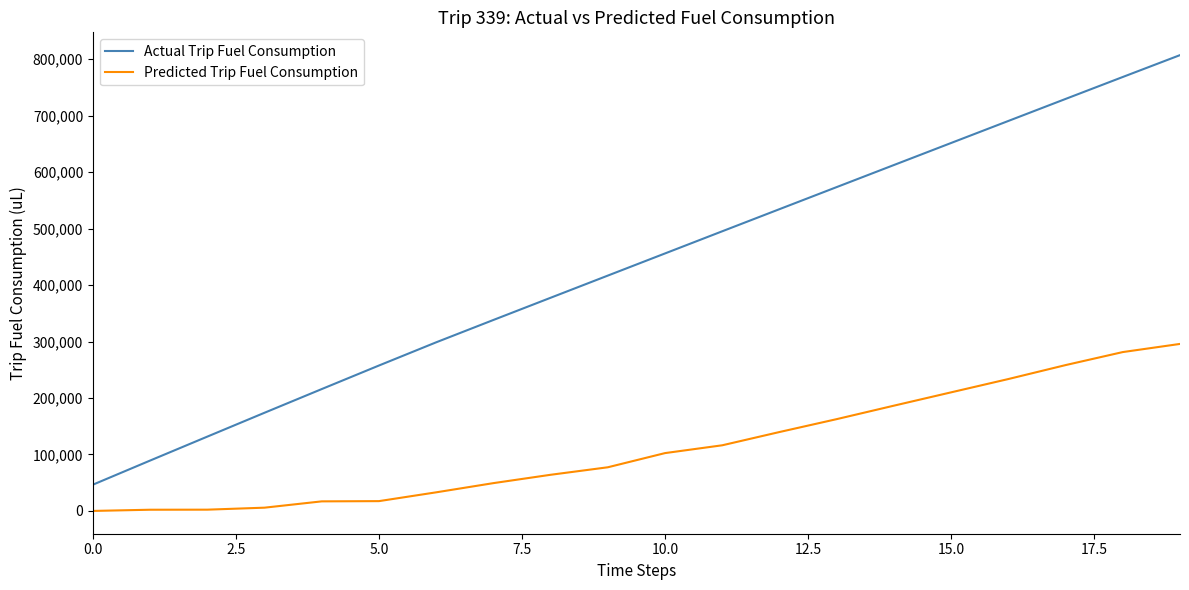

True or false: Predicted Trip Fuel Consumption and Actual Trip Fuel Consumption cross at least once.

False